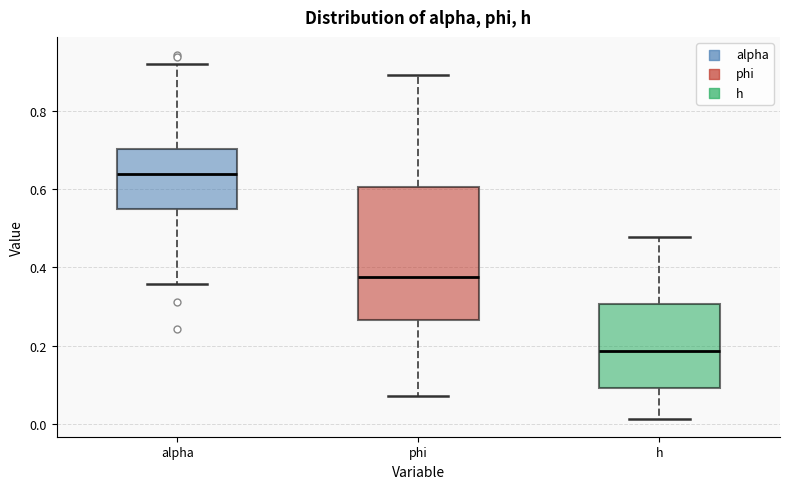

Reading left to right, read every box against the y-axis: the position of its median line, the range the box covers, and the ends of its whiskers. The values are not printed on the chart, so give them approximately, as read against the axis.

alpha: median 0.64, box 0.54 to 0.70, whiskers 0.36 to 0.92
phi: median 0.38, box 0.26 to 0.60, whiskers 0.08 to 0.90
h: median 0.18, box 0.10 to 0.30, whiskers 0.02 to 0.48